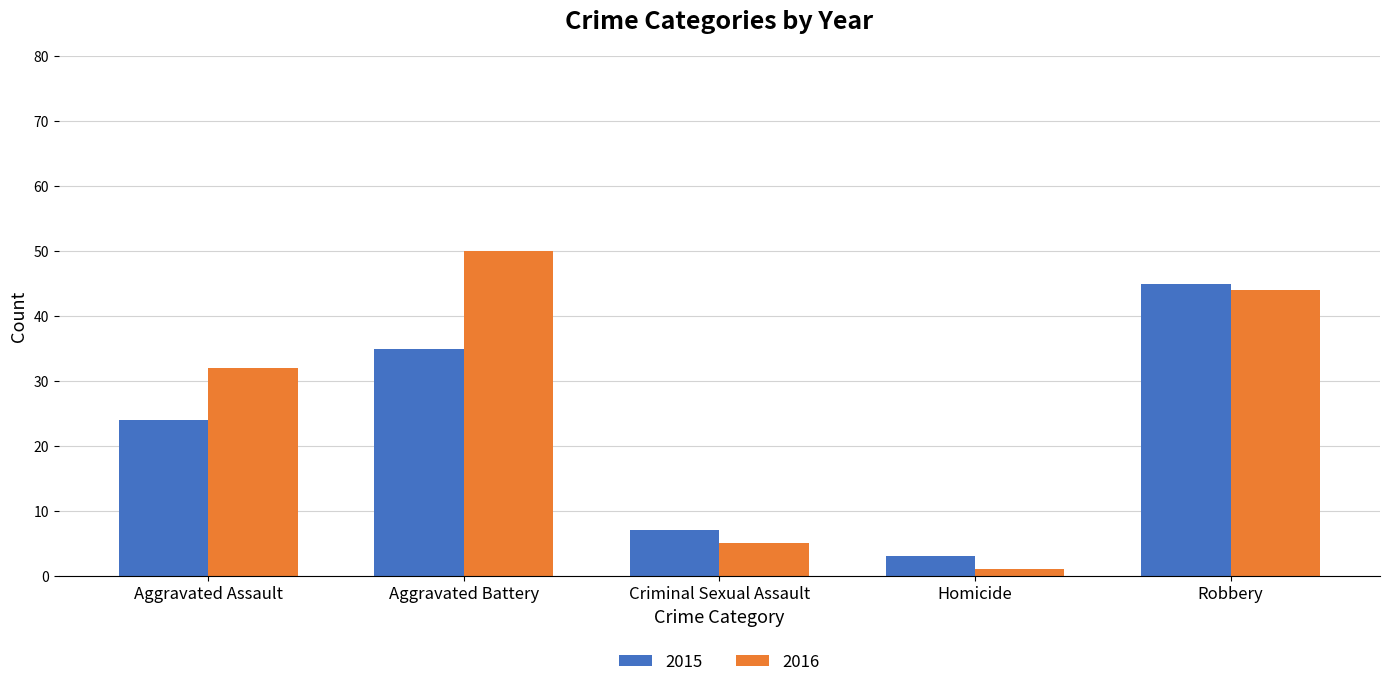

At which label is 2015 closest to 24?

Aggravated Assault